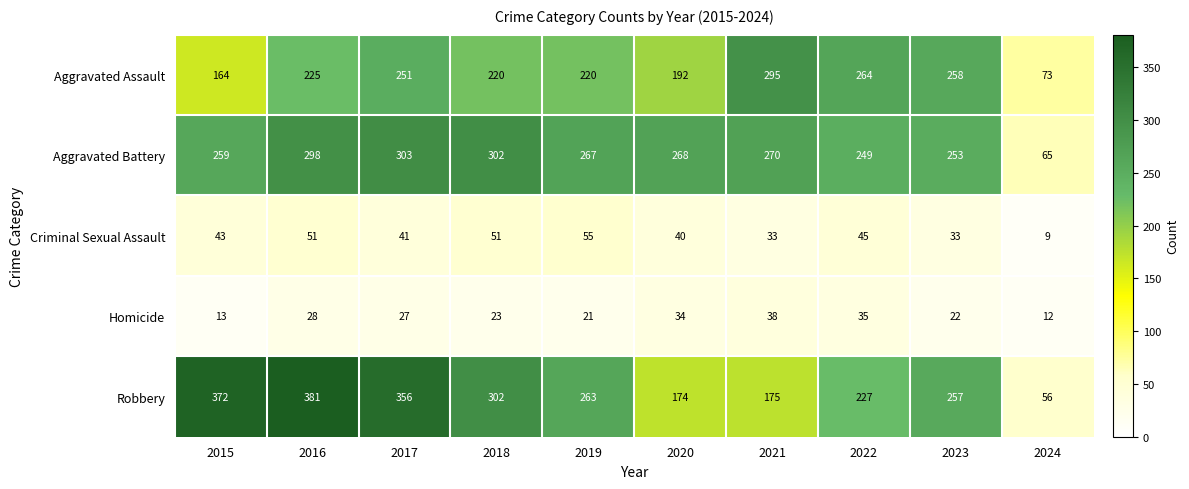

What is the difference between the highest and lowest values at 2021?

262